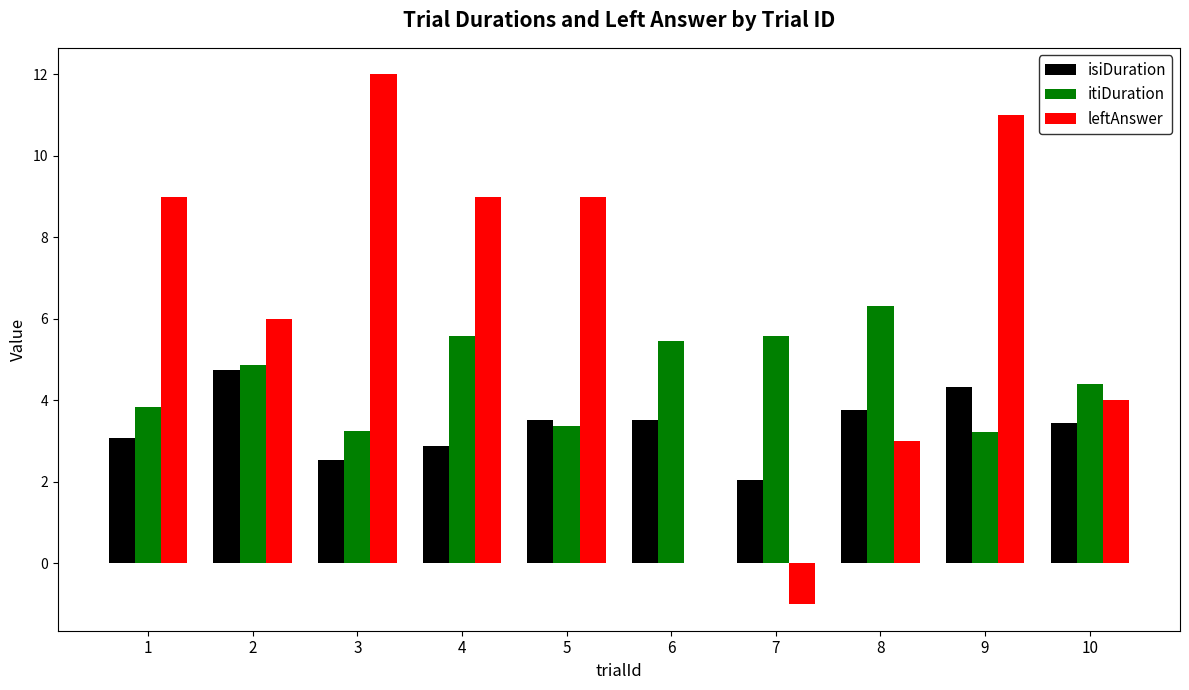

What is the sum of the leftAnswer values at 2 and 9?

17.0